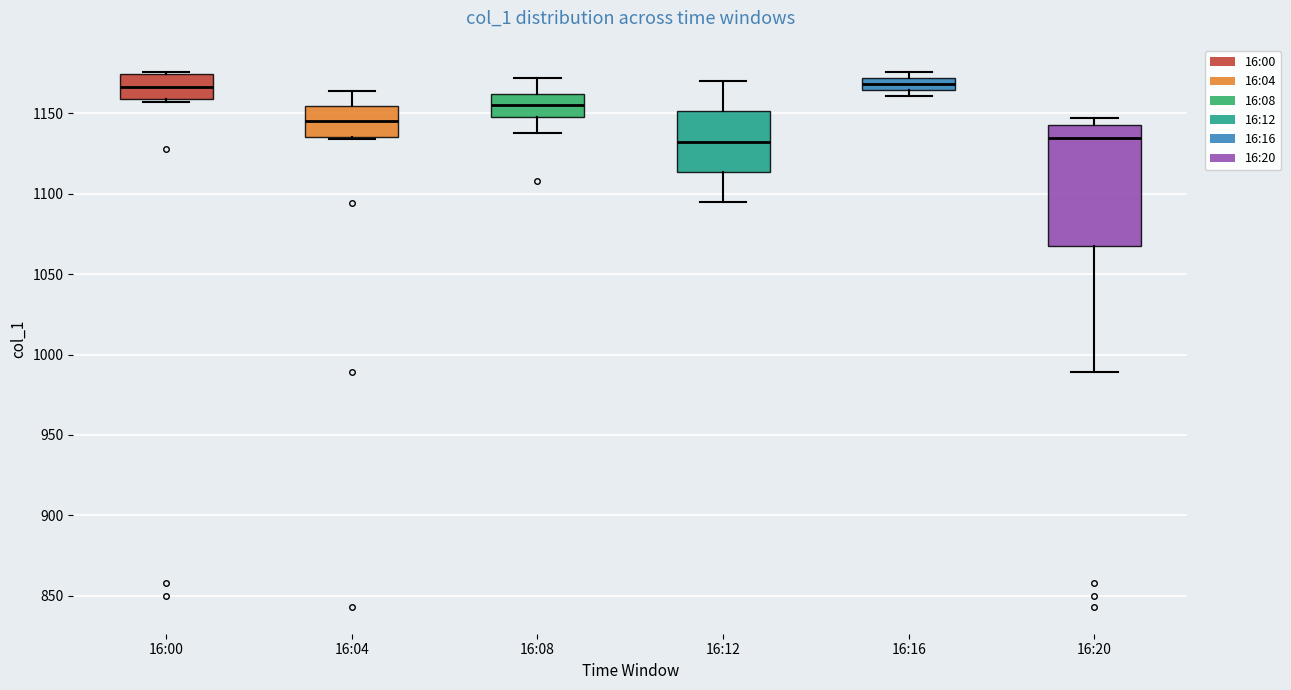

Where does the upper whisker of the box for 16:12 end on the y-axis? The values are not printed on the chart, so give them approximately, as read against the axis.

1170